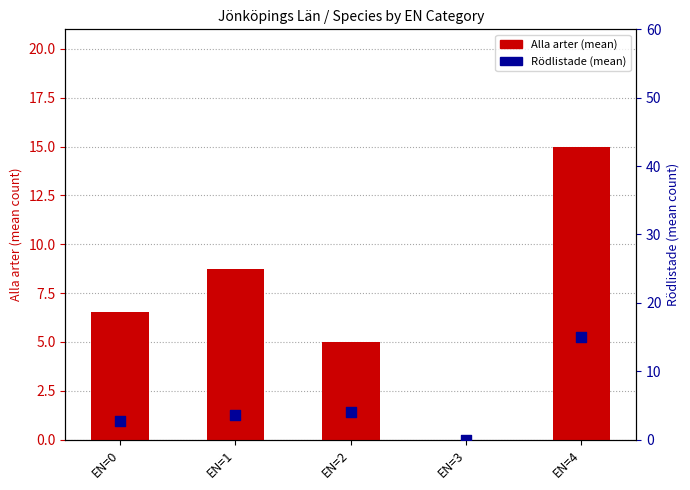

Which series reaches the maximum Y coordinate?

Alla arter (mean)